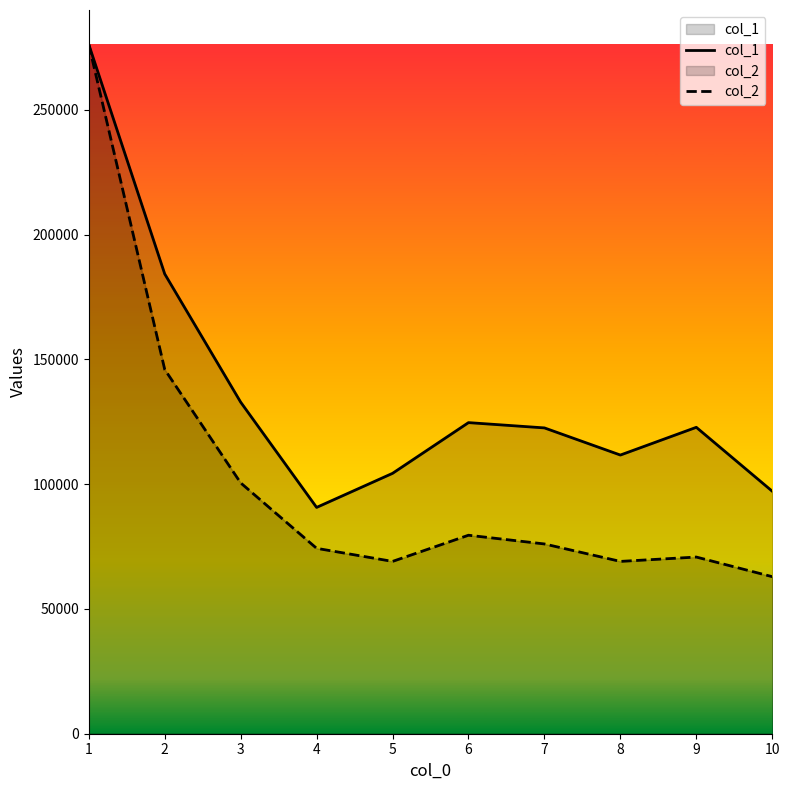

Which has a higher value, 1 or 6?

1